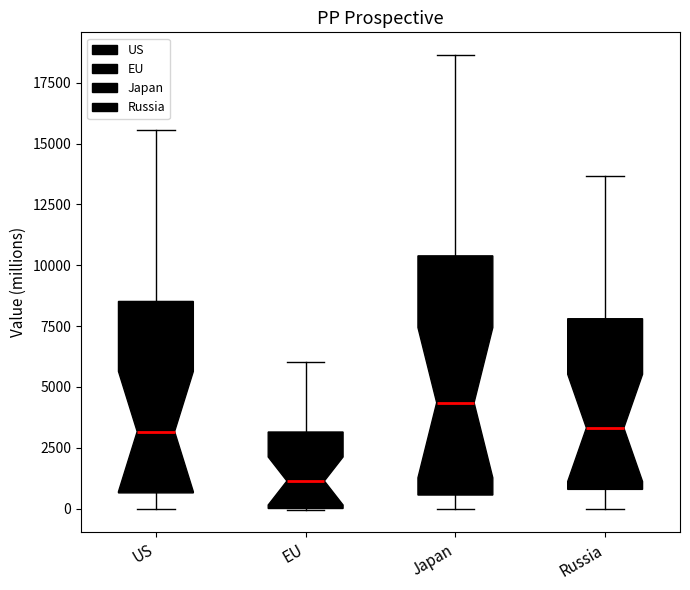

Which box is the tallest, from its lower edge to its upper edge?

Japan